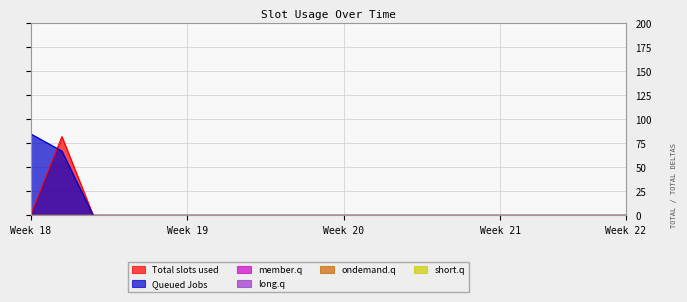

List the series in order of their peak value, highest first.

Queued Jobs, Total slots used, member.q, long.q, ondemand.q, short.q